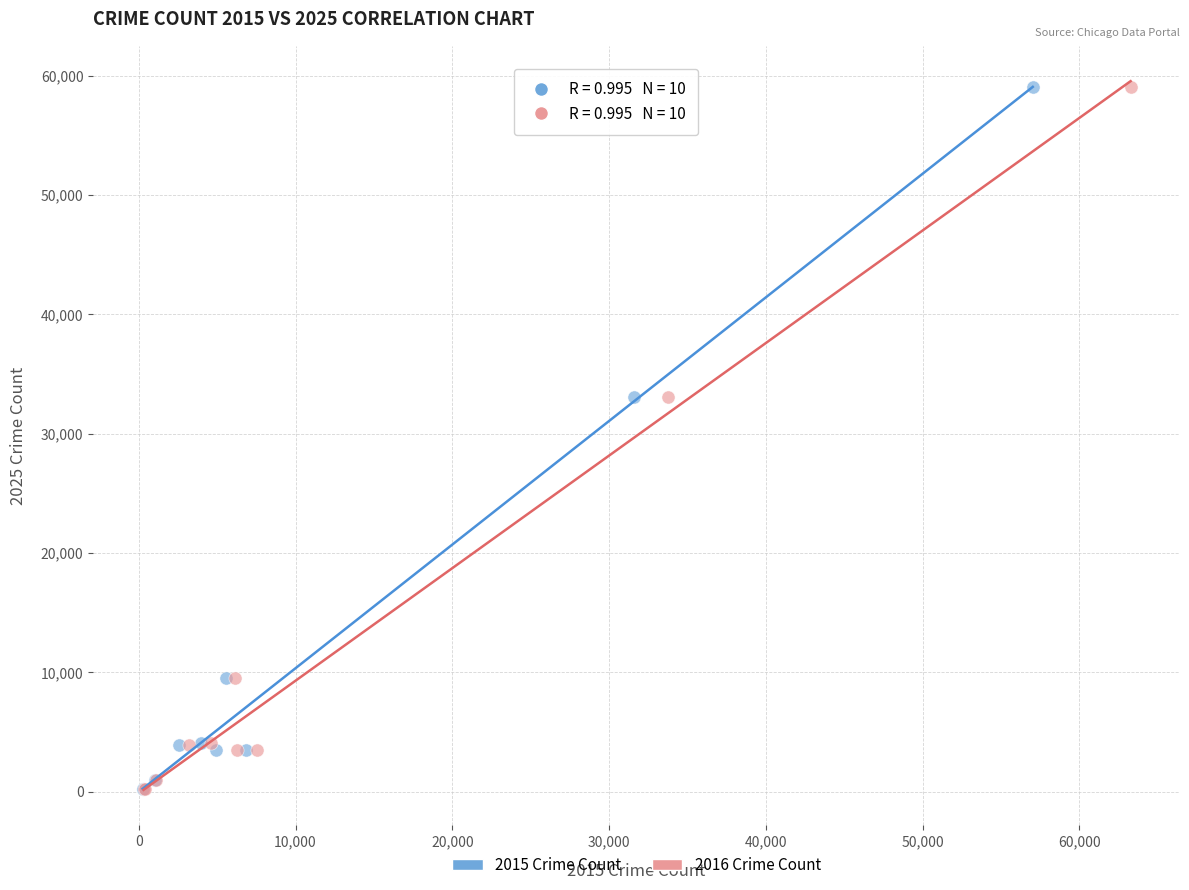

What are all the series names shown in the legend?

2015 Crime Count, 2016 Crime Count